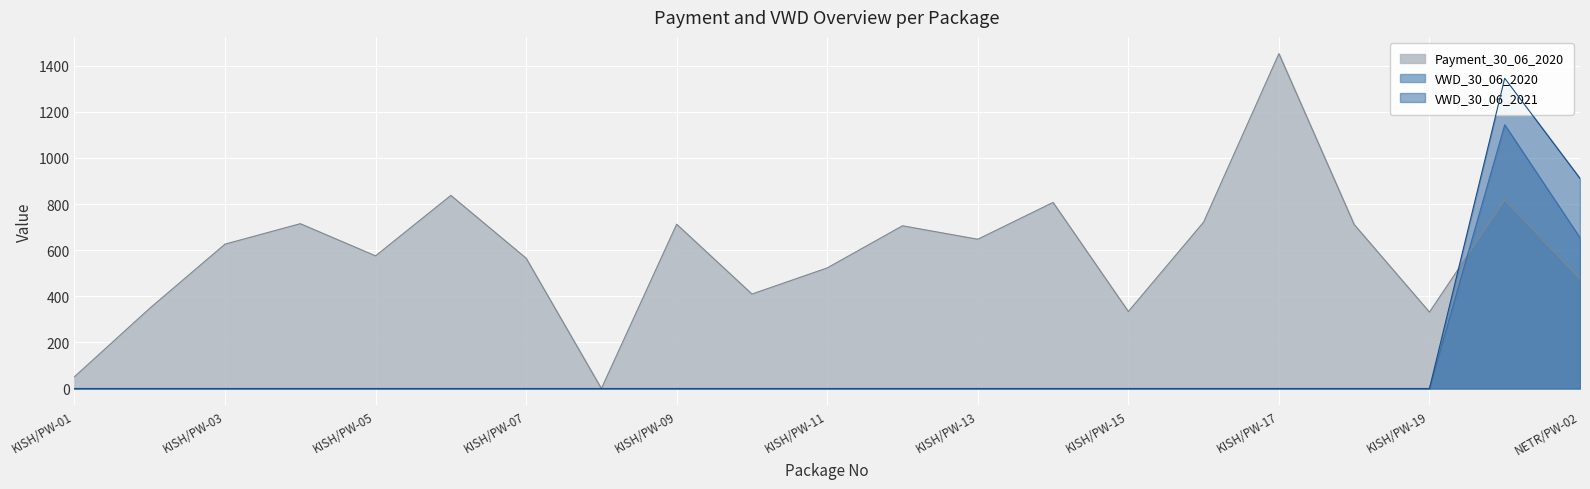

Where is Payment_30_06_2020 nearest to the value 725?

KISH/PW-16